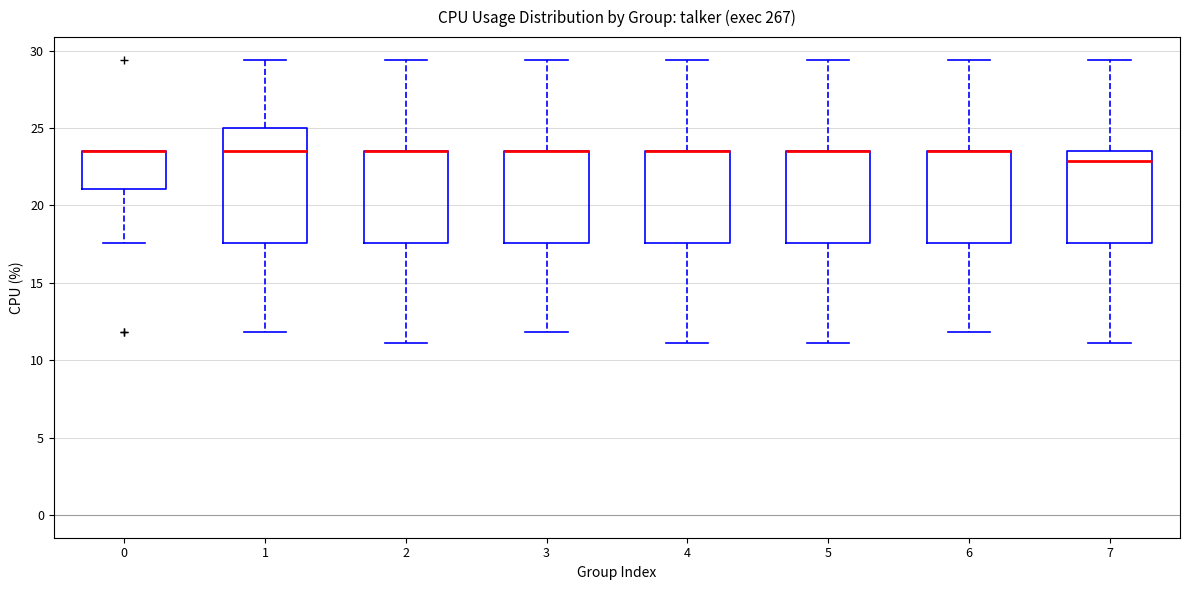

Reading left to right, read every box against the y-axis: the position of its median line, the range the box covers, and the ends of its whiskers. The values are not printed on the chart, so give them approximately, as read against the axis.

0: median 23.5 (drawn on the box's upper edge), box 21.0 to 23.5, whiskers 17.5 to 23.5
1: median 23.5, box 17.5 to 25.0, whiskers 12.0 to 29.5
2: median 23.5 (drawn on the box's upper edge), box 17.5 to 23.5, whiskers 11.0 to 29.5
3: median 23.5 (drawn on the box's upper edge), box 17.5 to 23.5, whiskers 12.0 to 29.5
4: median 23.5 (drawn on the box's upper edge), box 17.5 to 23.5, whiskers 11.0 to 29.5
5: median 23.5 (drawn on the box's upper edge), box 17.5 to 23.5, whiskers 11.0 to 29.5
6: median 23.5 (drawn on the box's upper edge), box 17.5 to 23.5, whiskers 12.0 to 29.5
7: median 23.0, box 17.5 to 23.5, whiskers 11.0 to 29.5